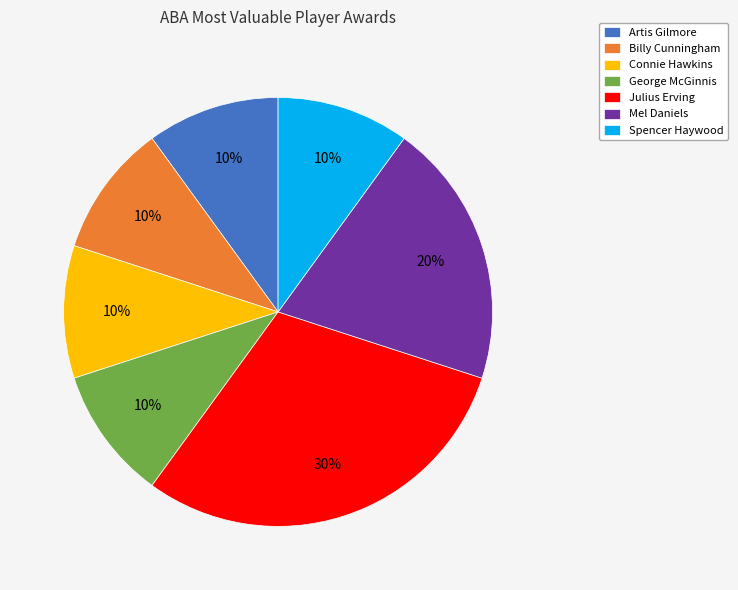

To the nearest percent, what portion does George McGinnis represent?

10%